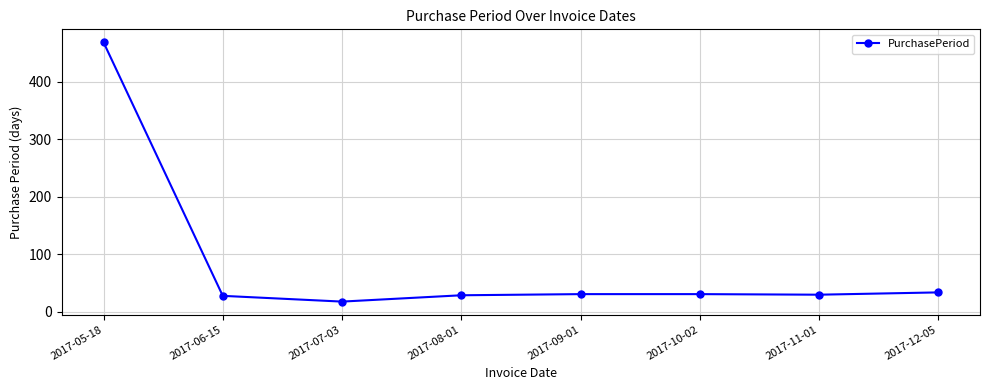

What is the difference between the values at 2017-05-18 and 2017-06-15?

441